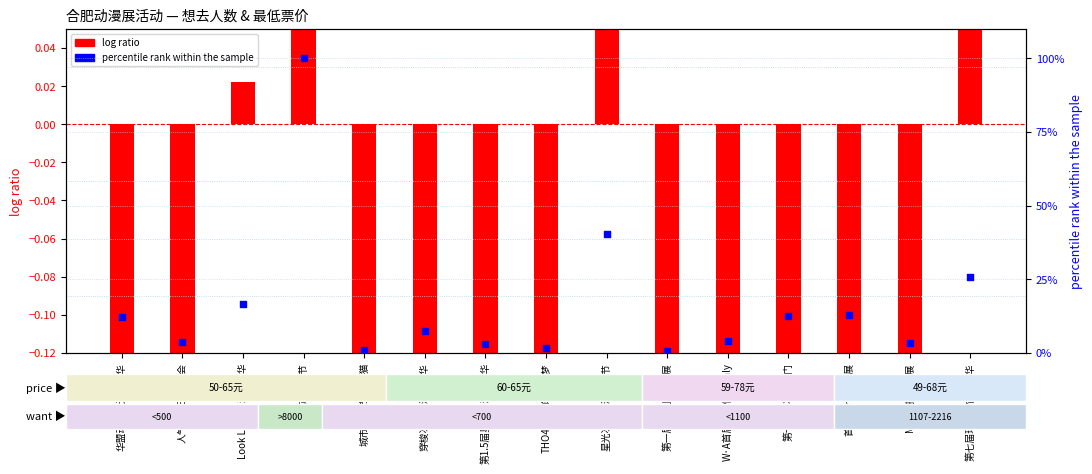

What are all the series names shown in the legend?

log ratio, percentile rank within the sample